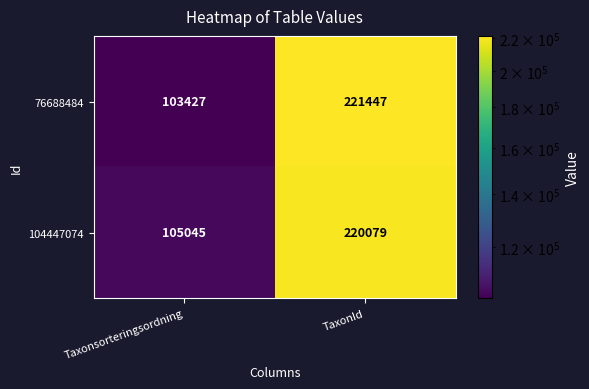

Reading left to right, transcribe all the data shown in this chart.

76688484: Taxonsorteringsordning=103427	TaxonId=221447
104447074: Taxonsorteringsordning=105045	TaxonId=220079